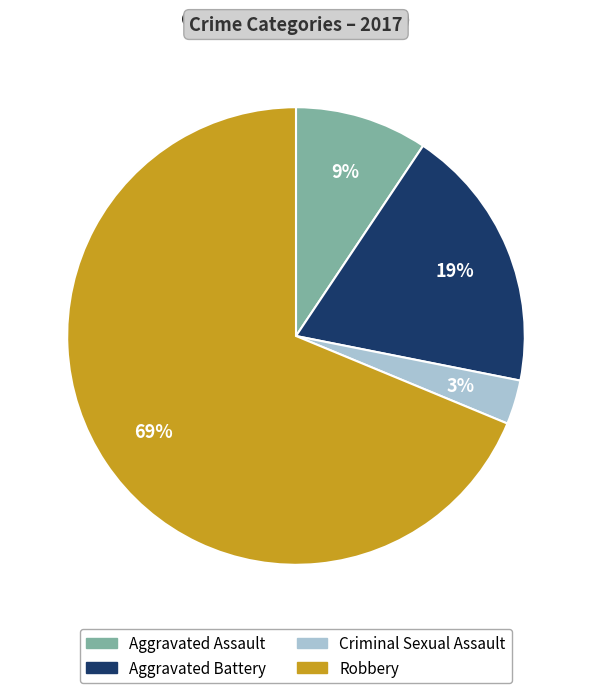

Rank the categories by value from lowest to highest.

Criminal Sexual Assault, Aggravated Assault, Aggravated Battery, Robbery